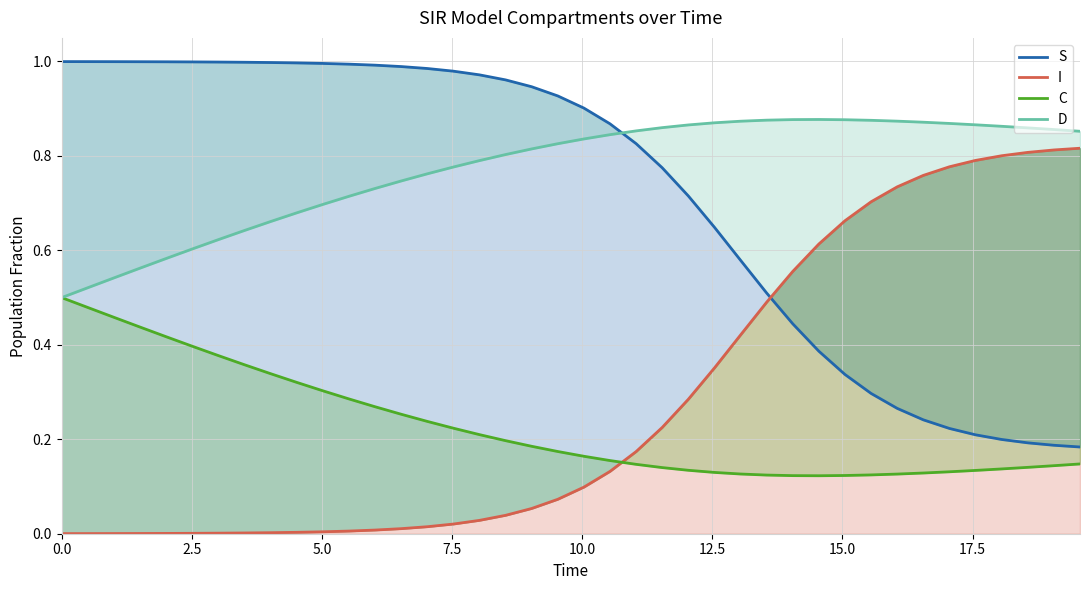

List the series in order of their peak value, highest first.

S, D, I, C